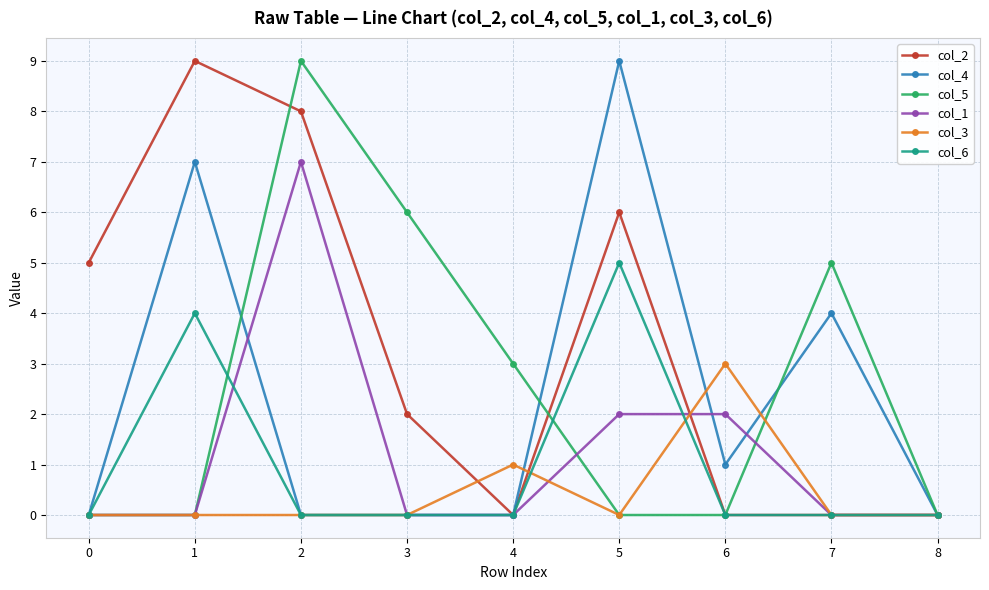

Does the chart display data point markers on the line(s)?

Yes